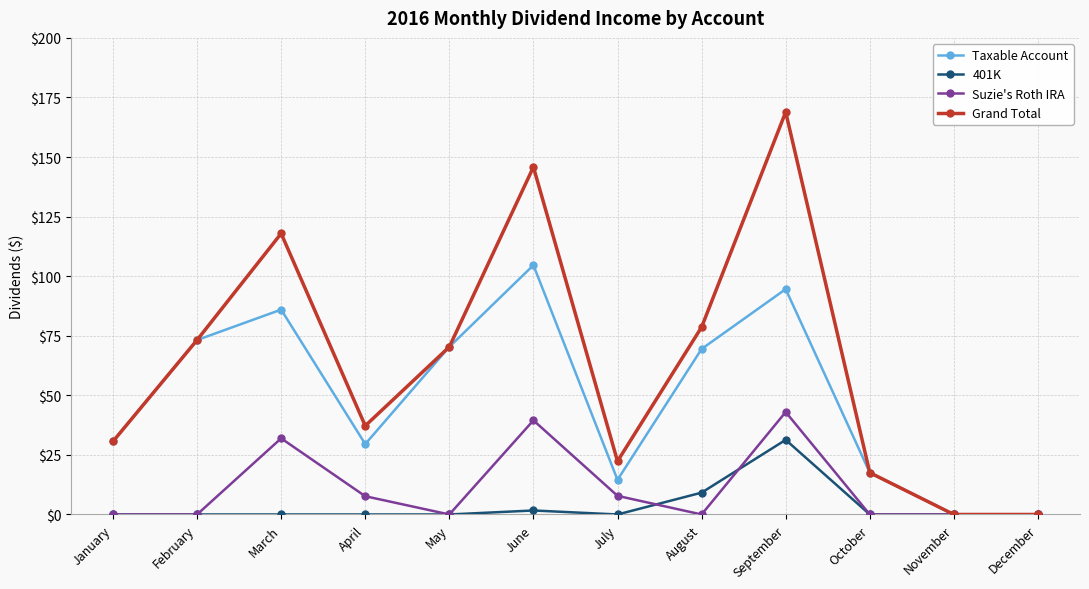

How many data points in Grand Total are less than 70?

6